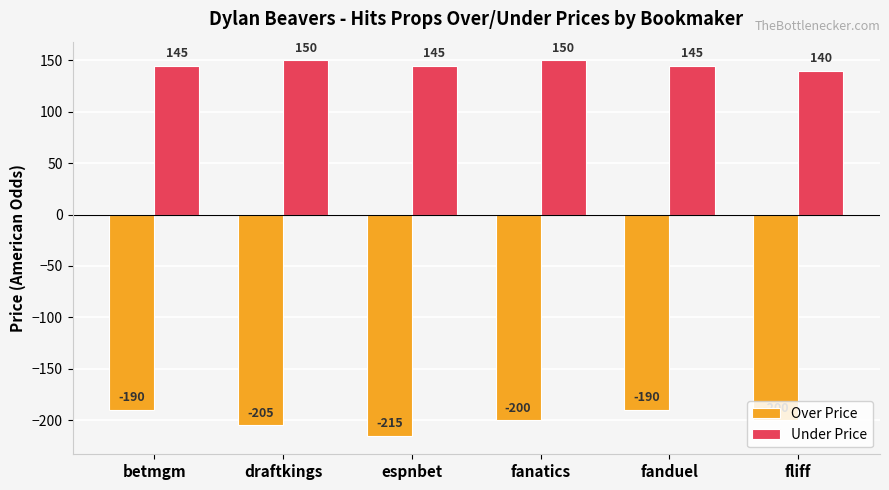

What is the maximum value for Under Price?

150